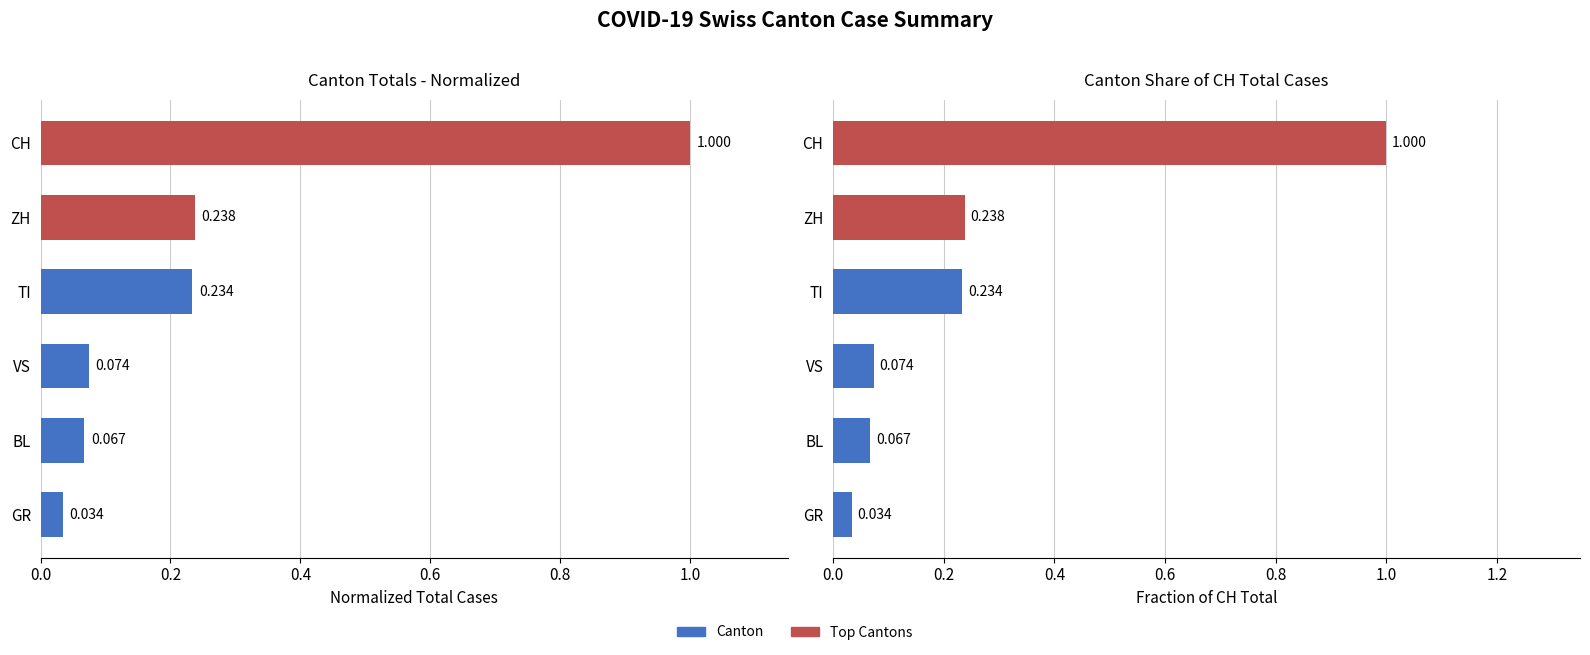

What is the label of the 2nd bar from the left?

BL